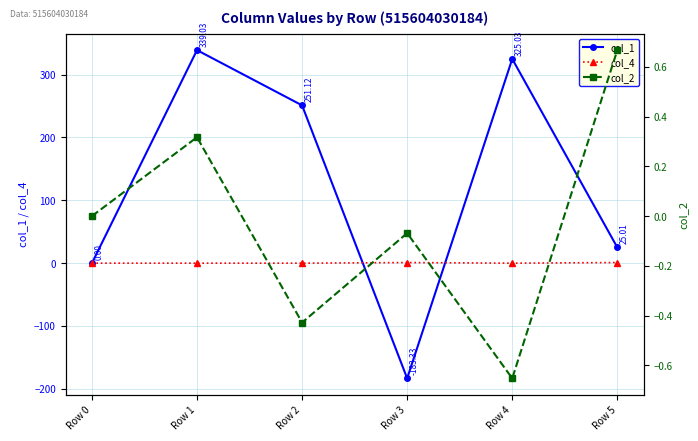

How many lines are shown in the chart?

3